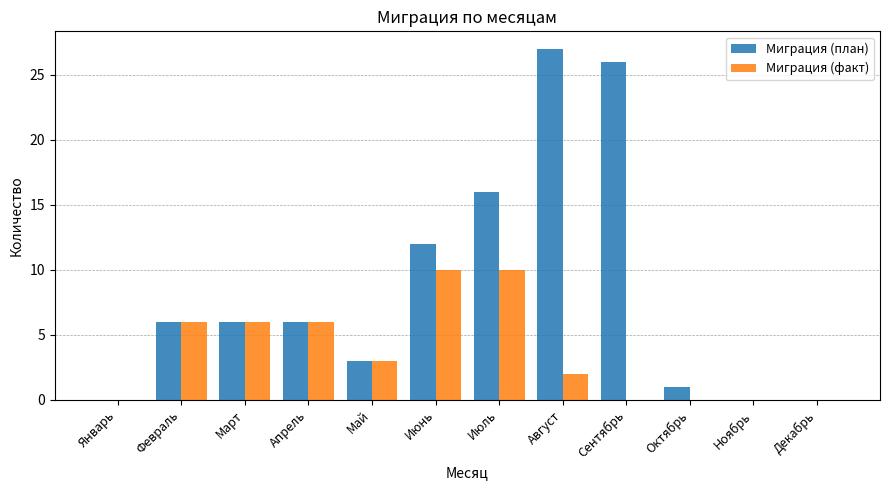

The Миграция (план) series shows 23 at Июль. True or false?

False